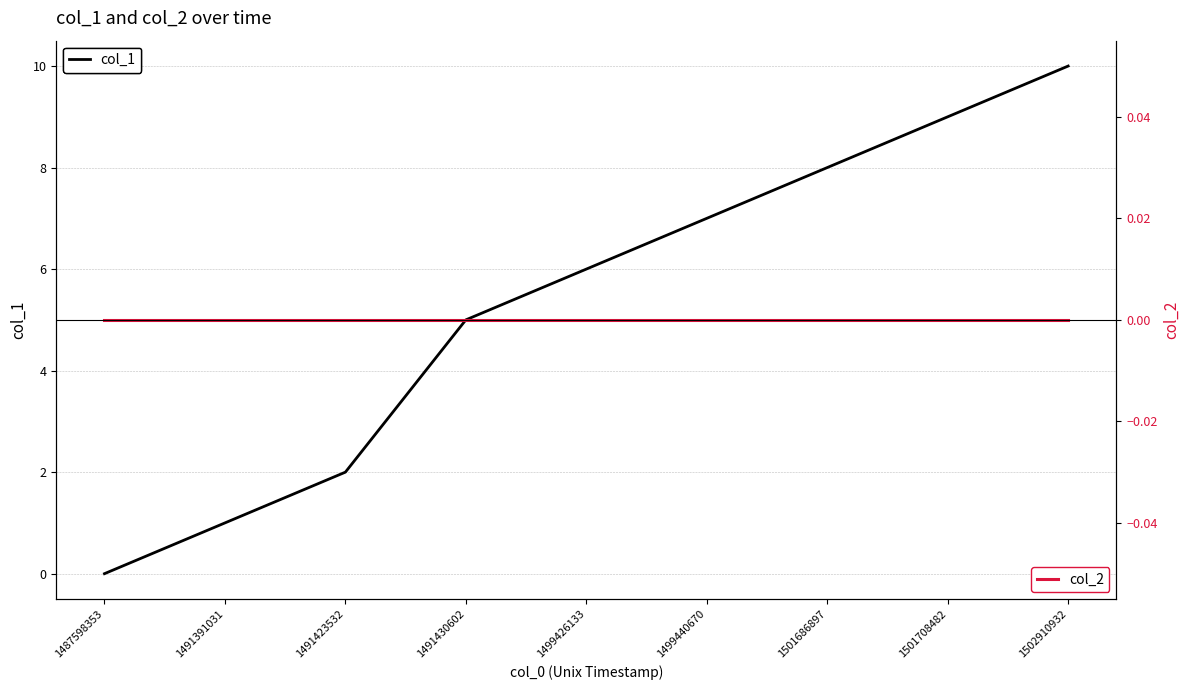

At which category does the chart reach its peak across all series?

1502910932